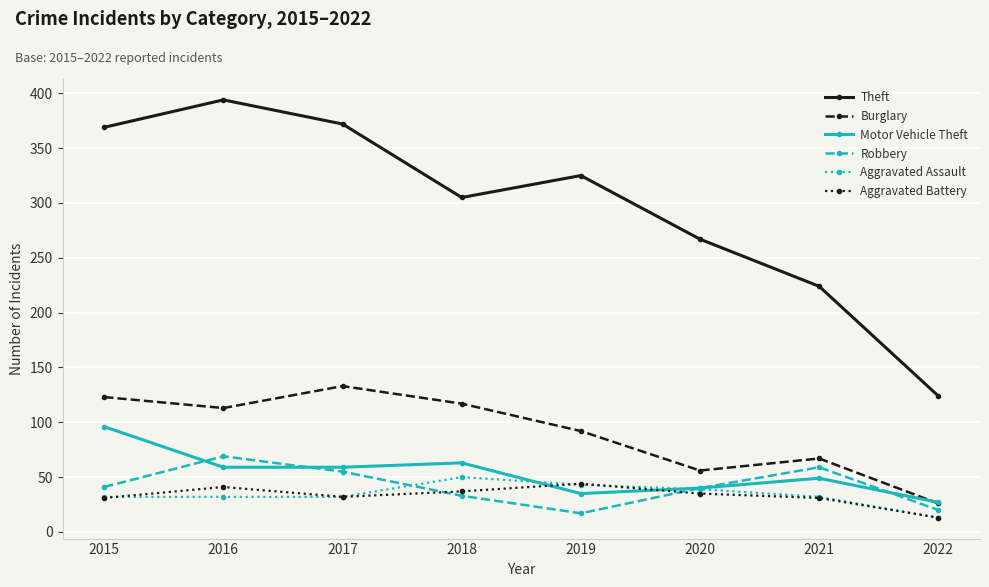

True or false: Aggravated Battery has a value of 13 at 2022.

True